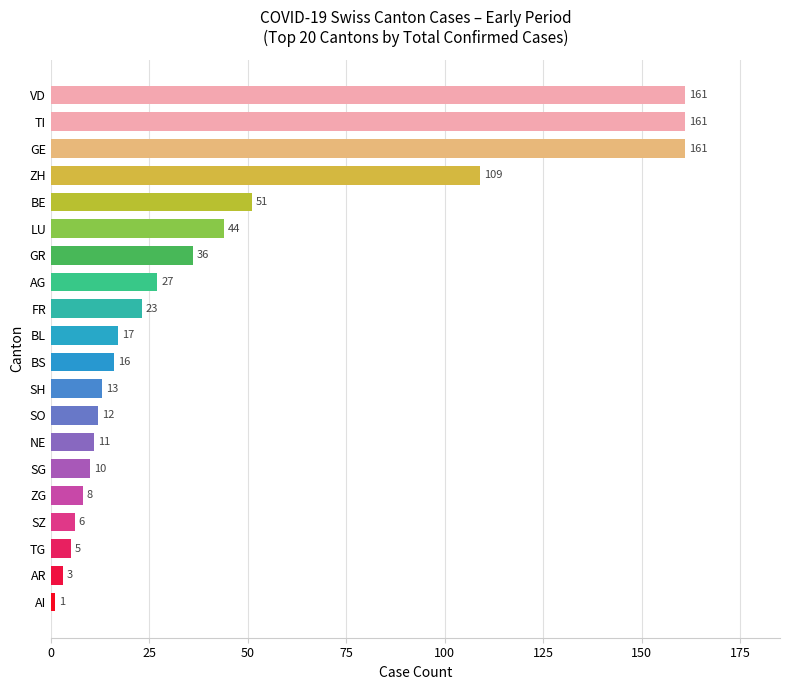

What is the minimum value shown in the chart?

1